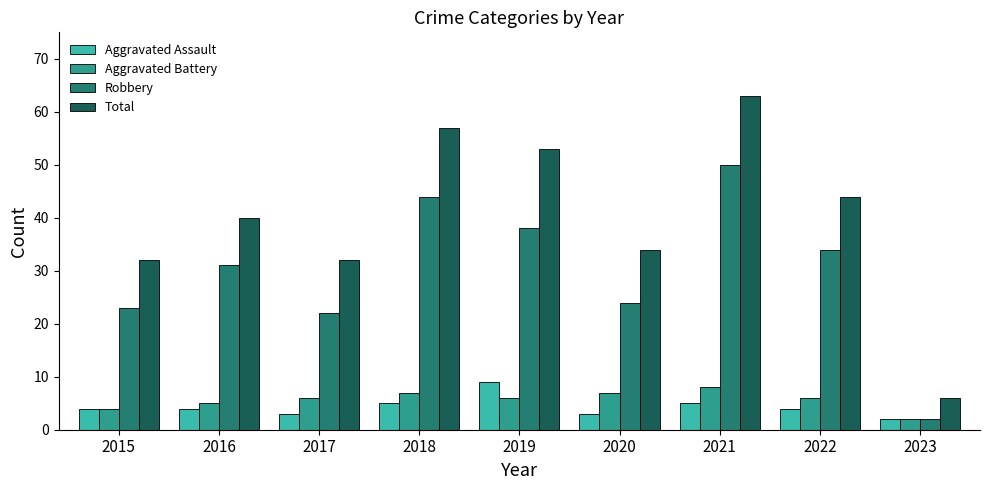

Where is Aggravated Battery nearest to the value 5?

2016